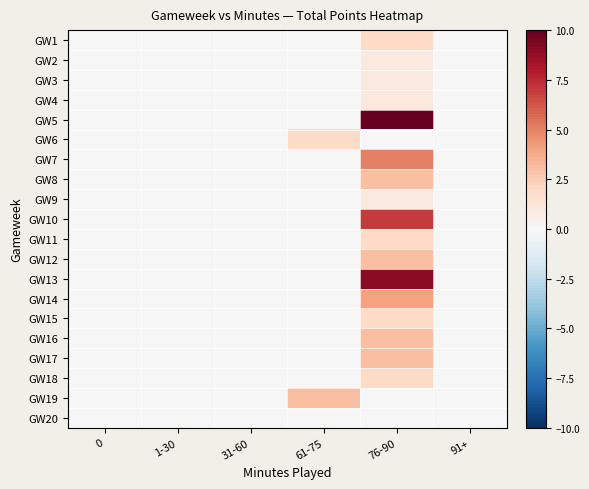

Which series has the largest range (max minus min)?

GW5